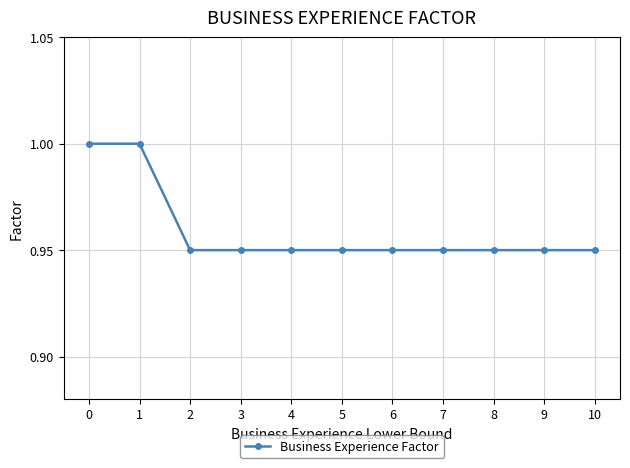

What is the greatest value displayed?

1.0